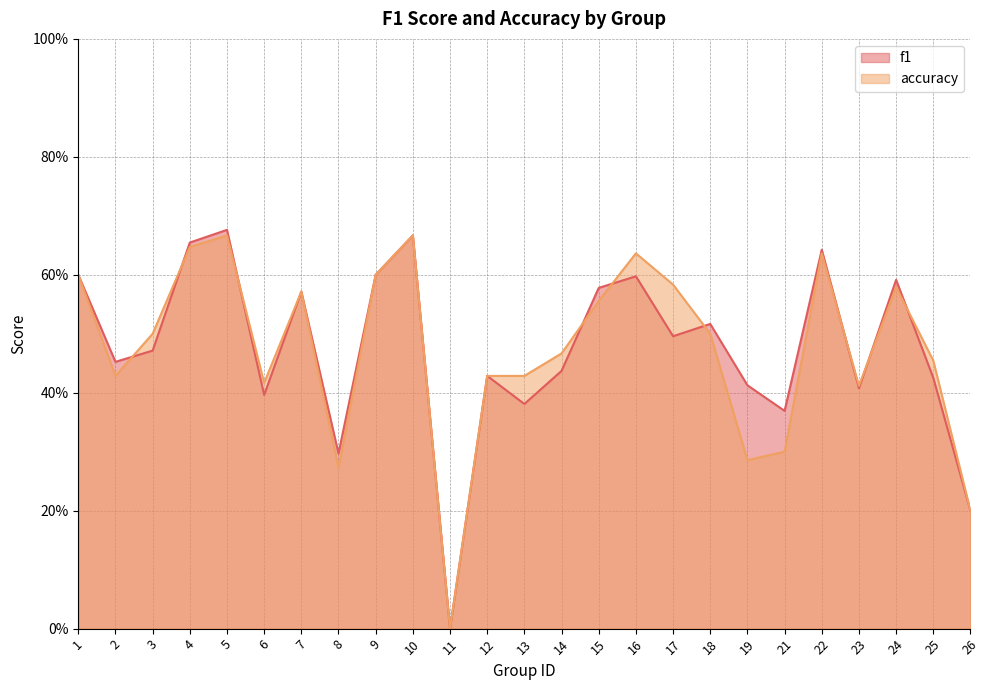

Reading right to left, transcribe all the data shown in this chart.

f1: 0.2	0.4	0.6	0.4	0.6	0.4	0.4	0.5	0.5	0.6	0.6	0.4	0.4	0.4	0.0	0.7	0.6	0.3	0.6	0.4	0.7	0.7	0.5	0.5	0.6
accuracy: 0.2	0.5	0.6	0.4	0.6	0.3	0.3	0.5	0.6	0.6	0.6	0.5	0.4	0.4	0.0	0.7	0.6	0.3	0.6	0.4	0.7	0.6	0.5	0.4	0.6